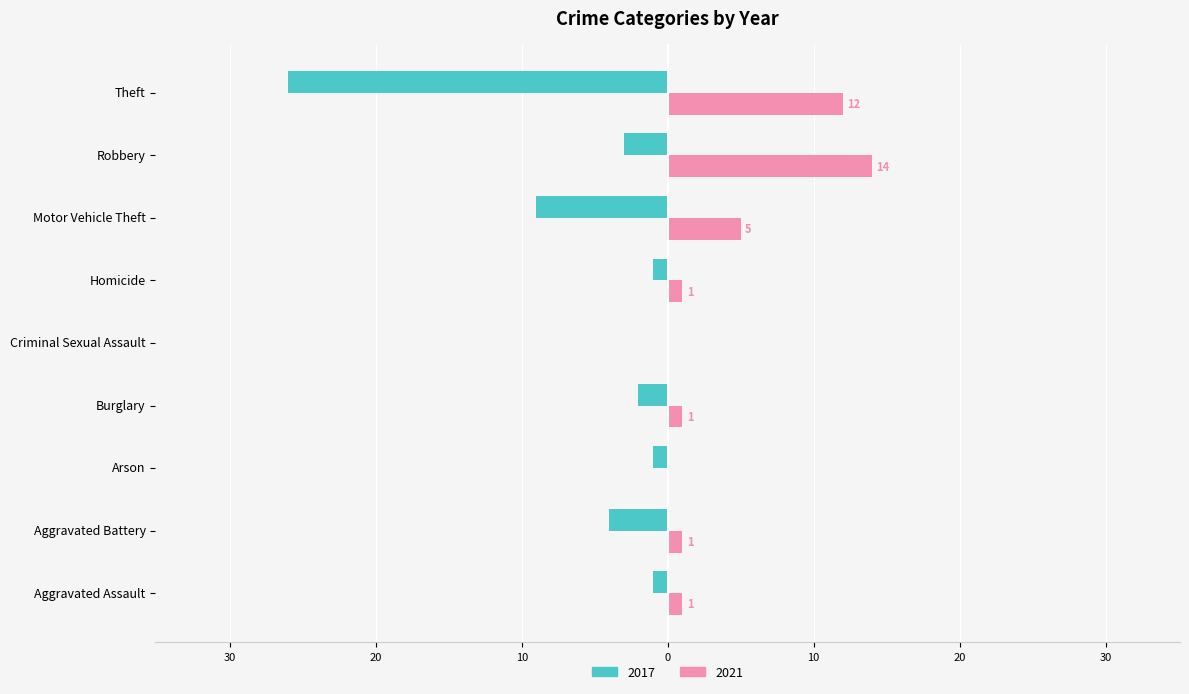

List the series in order of their peak value, highest first.

2017, 2021